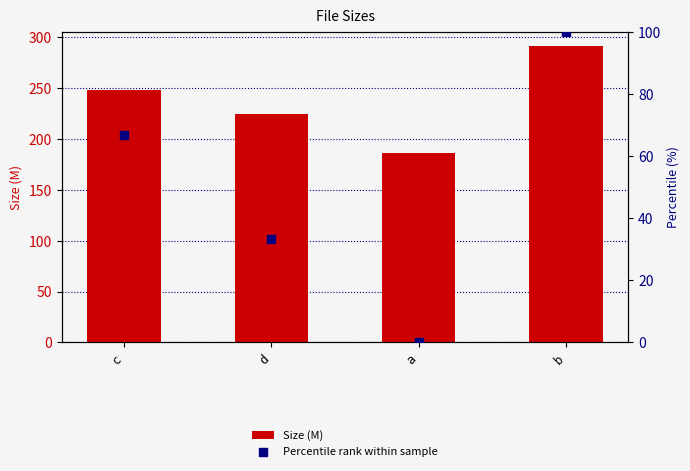

Is the value of Size (M) at c greater than the value of Percentile rank within sample at b?

Yes